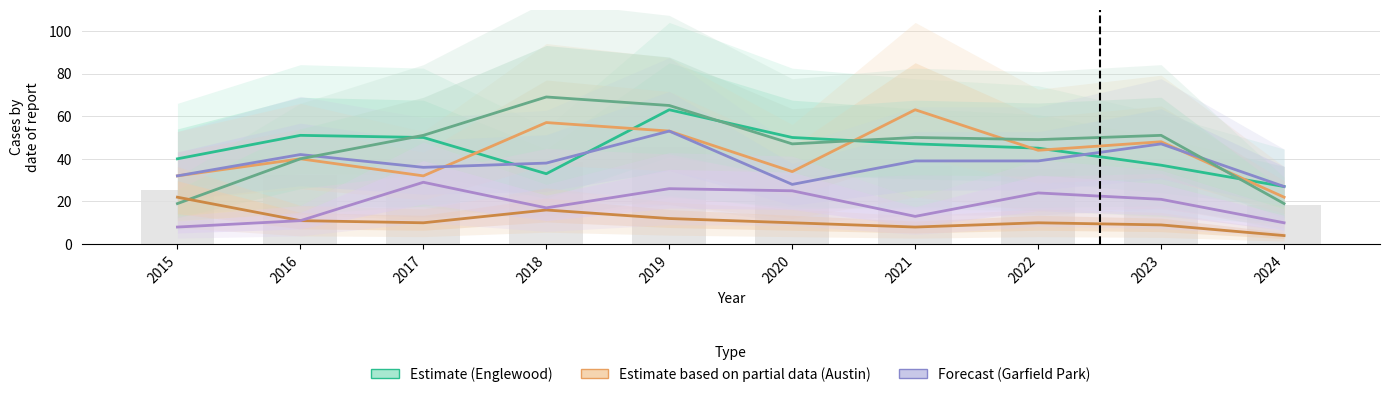

What is the spread (max minus min) of values at 2019?

53